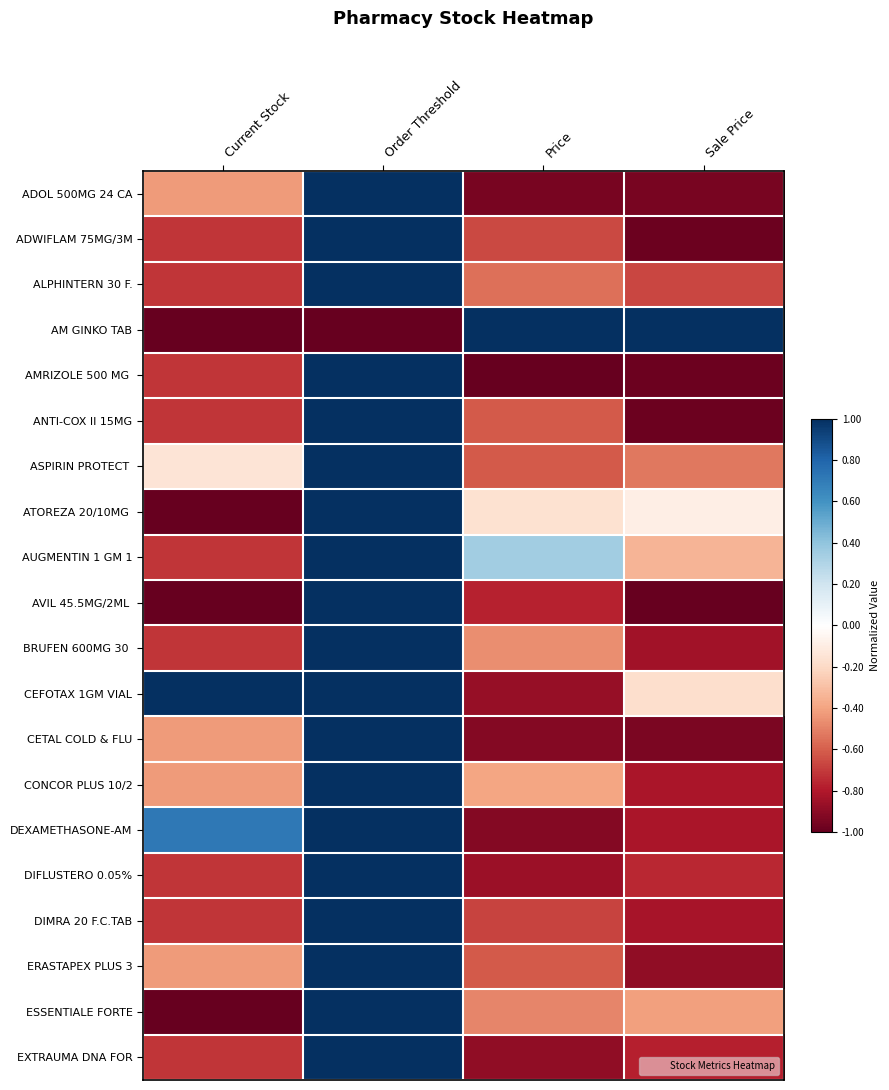

Rank the series at Price from highest to lowest value.

AM GINKO TAB, AUGMENTIN 1 GM 1, ATOREZA 20/10MG, CONCOR PLUS 10/2, BRUFEN 600MG 30, ESSENTIALE FORTE, ALPHINTERN 30 F., ANTI-COX II 15MG, ASPIRIN PROTECT, ERASTAPEX PLUS 3, ADWIFLAM 75MG/3M, DIMRA 20 F.C.TAB, AVIL 45.5MG/2ML, DIFLUSTERO 0.05%, CEFOTAX 1GM VIAL, EXTRAUMA DNA FOR, CETAL COLD & FLU, DEXAMETHASONE-AM, ADOL 500MG 24 CA, AMRIZOLE 500 MG